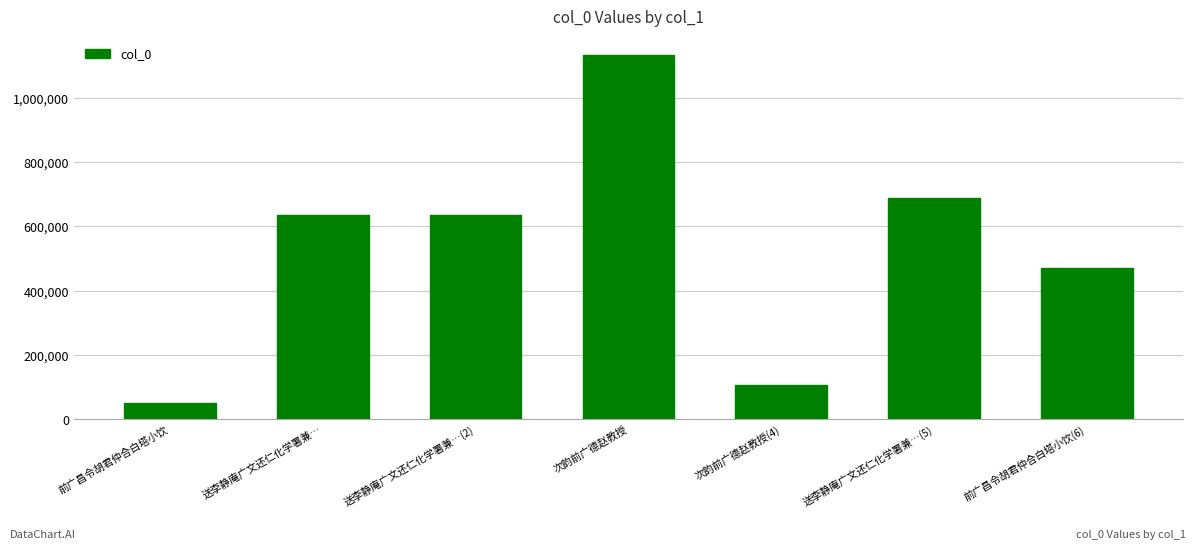

How many data points are less than 636948?

3